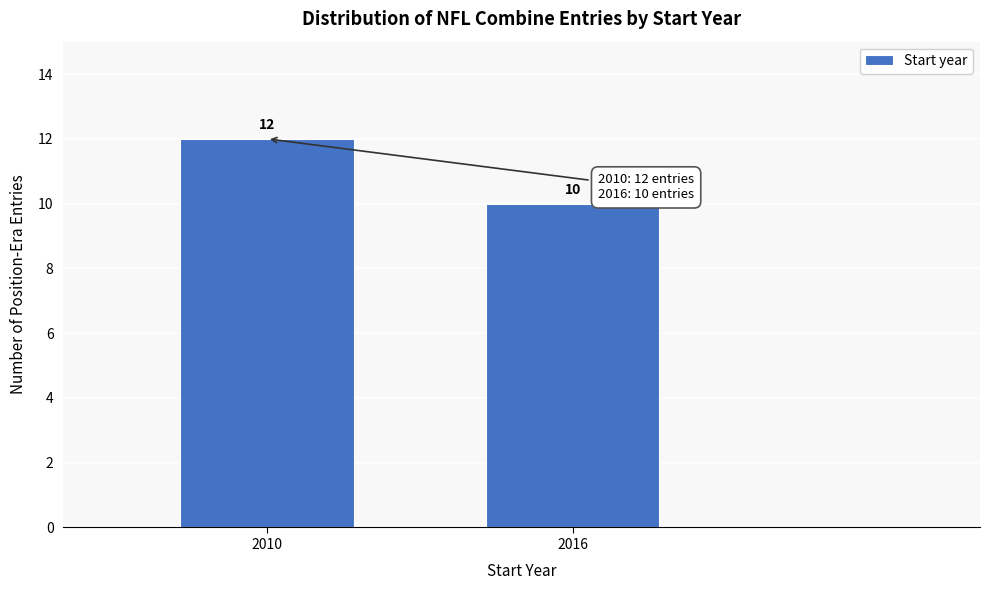

Reading left to right, transcribe all the data shown in this chart.

2010=12	2016=10